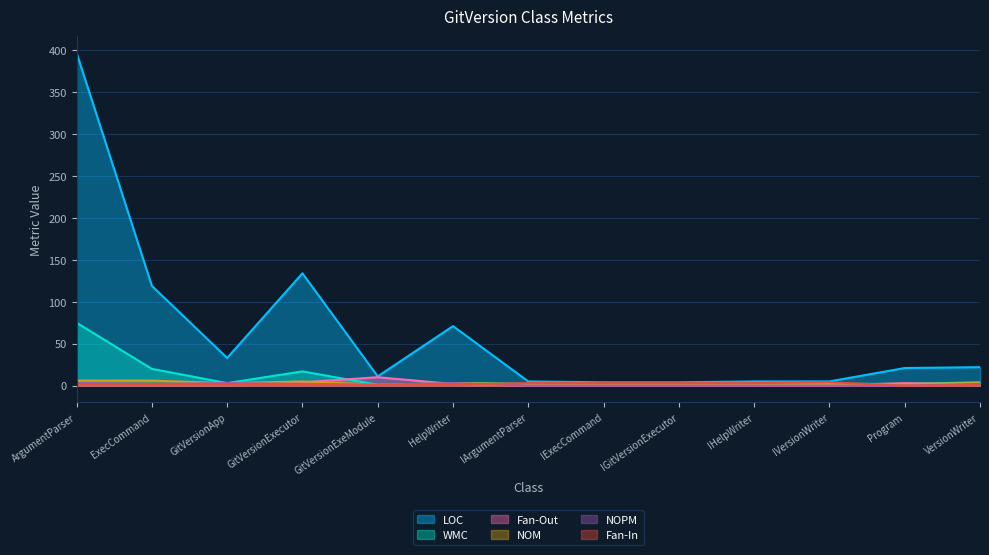

What is the lowest value of the NOM series?

1